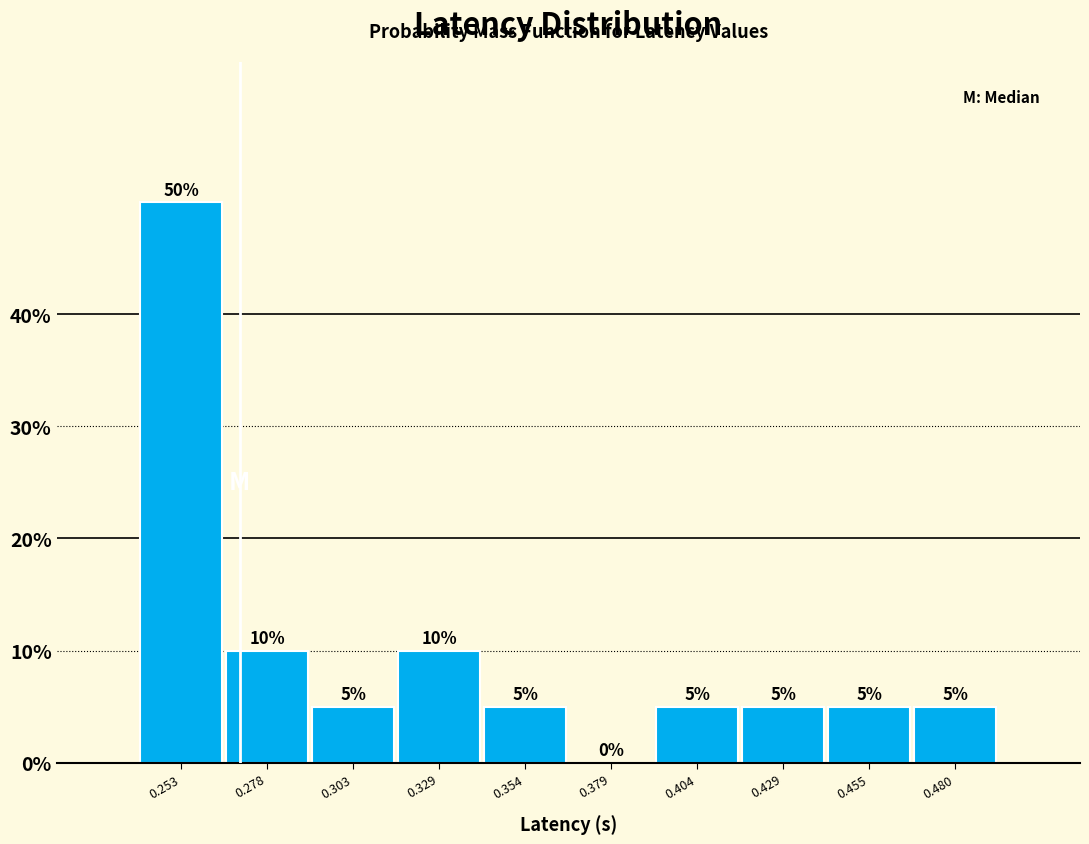

Which range on the x-axis has the tallest bar?

0.240 to 0.265